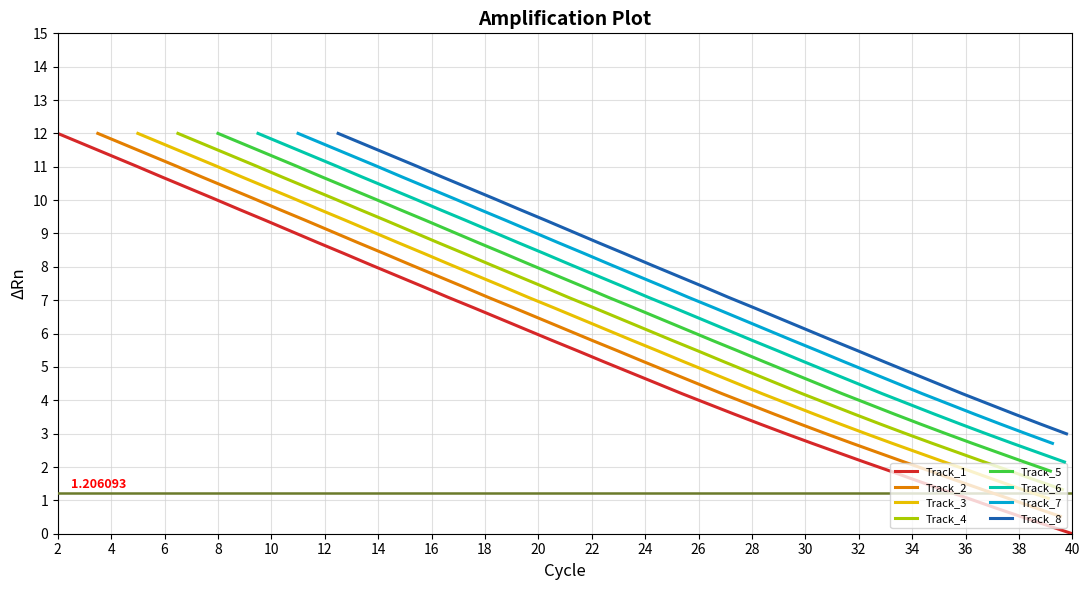

What is the maximum value shown in the chart?

12.0